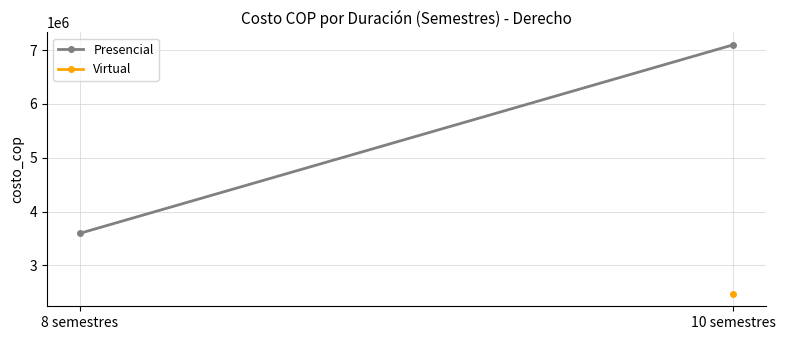

What is the difference between the maximum and minimum values?

3501550